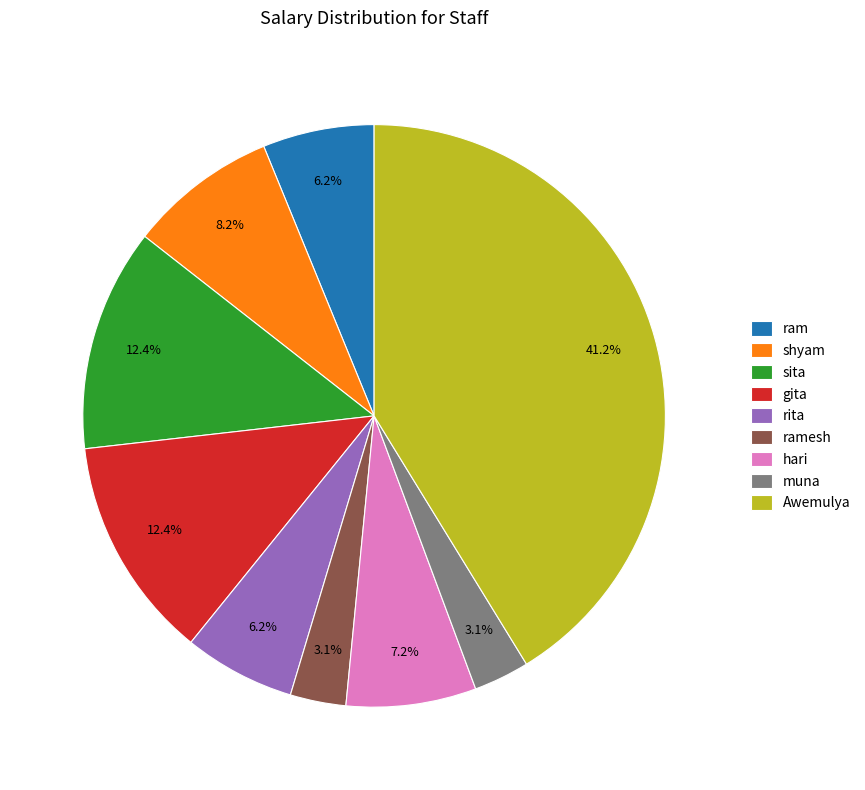

How many slices are in this pie chart?

9